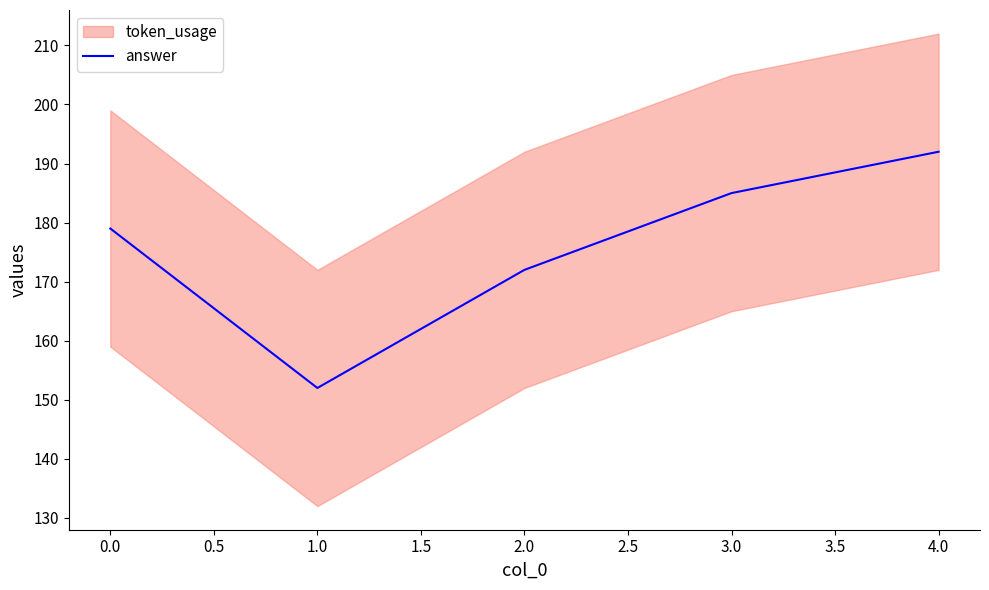

Rank the categories by answer value from highest to lowest.

4.0, 3.0, 0.0, 2.0, 1.0